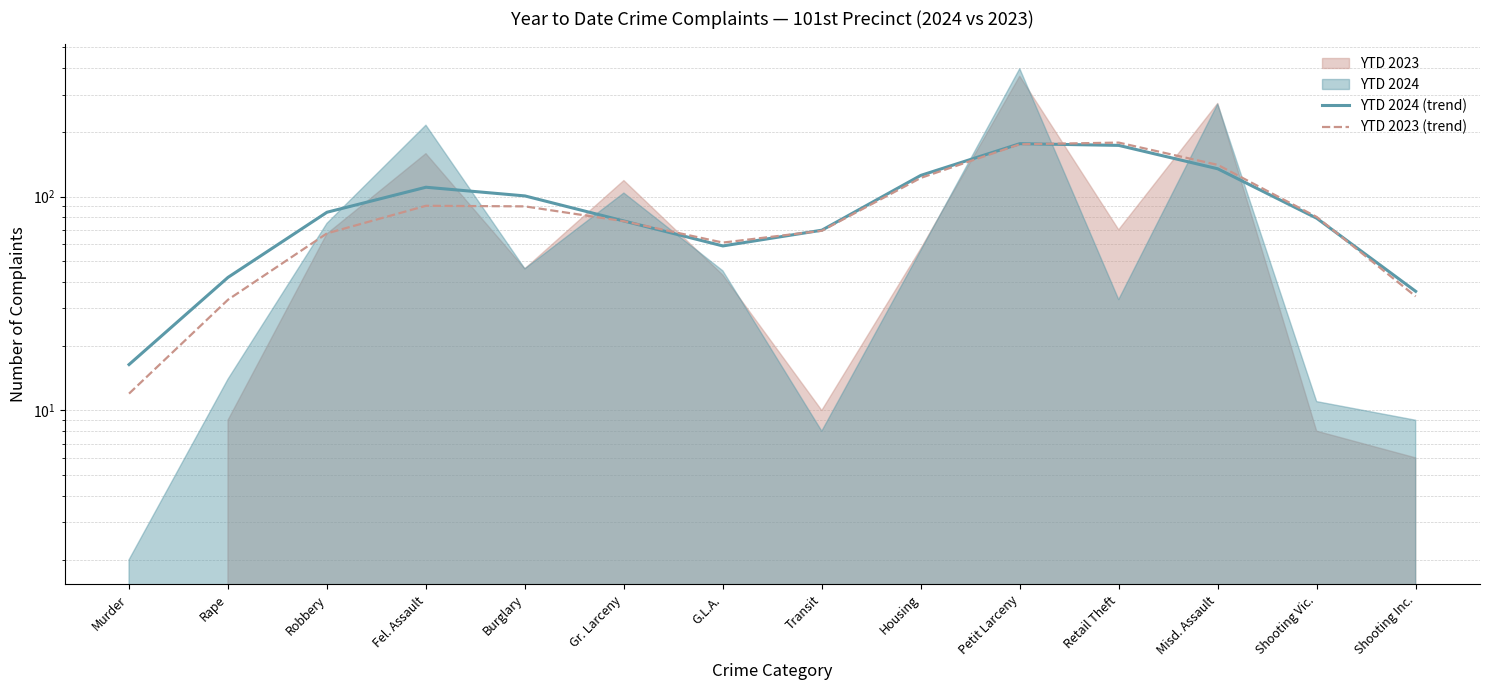

What is the value of the YTD 2023 (trend) point at the 5th from the left?

90.1